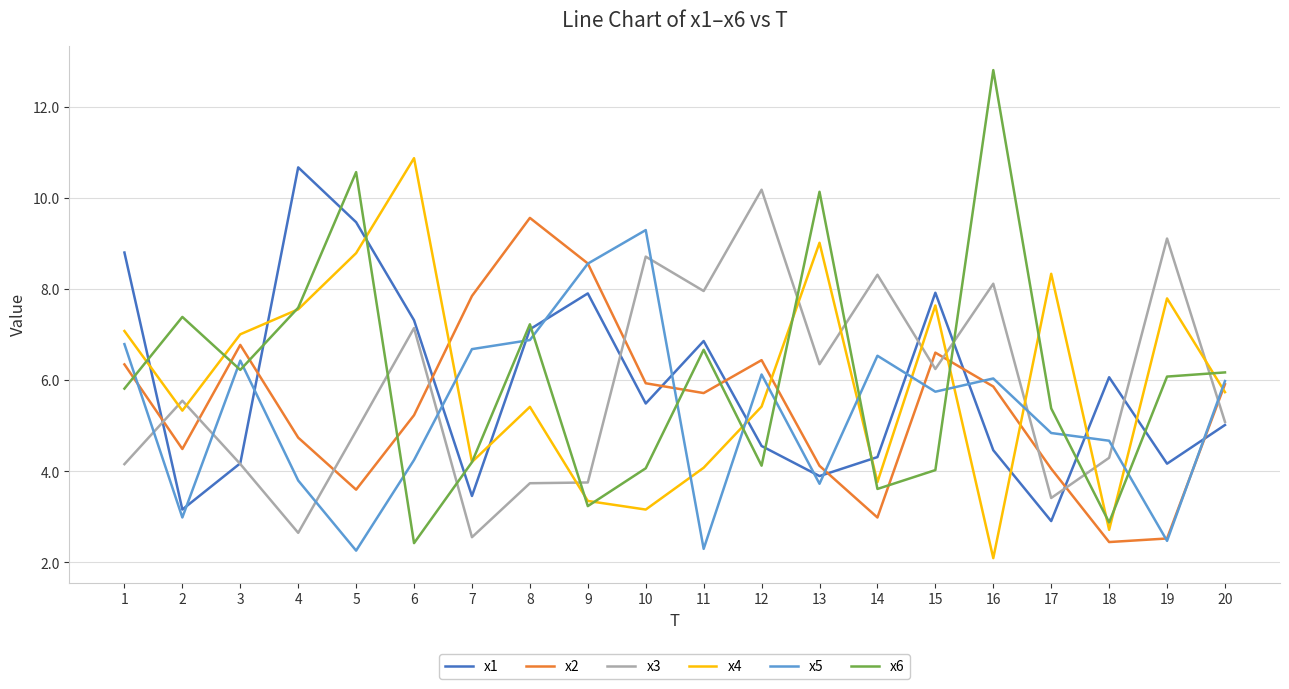

The value of x5 at 8 is 6.9. True or false?

True